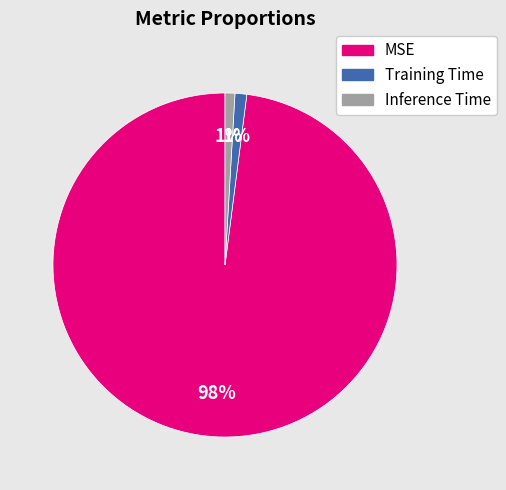

To the nearest percent, what is the difference between the MSE and Training Time slice percentages?

97%